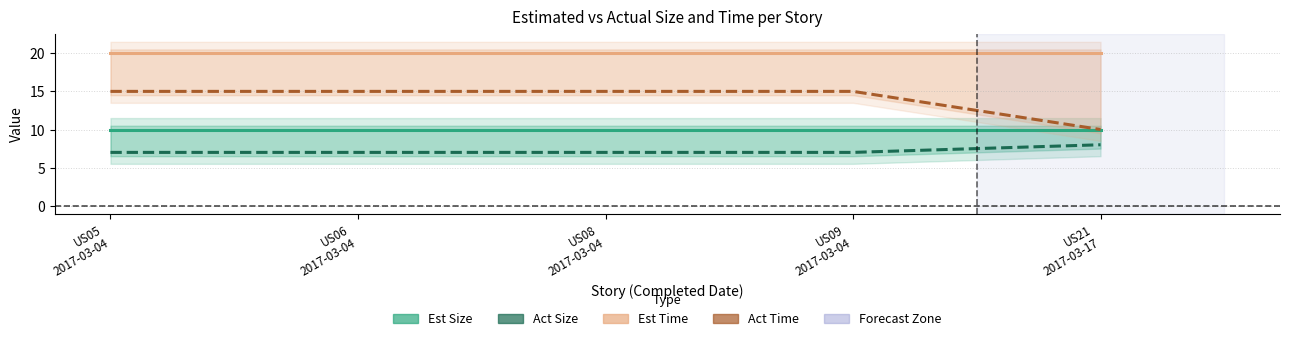

List the labels in order of Act Size value, smallest first.

US05
2017-03-04, US06
2017-03-04, US08
2017-03-04, US09
2017-03-04, US21
2017-03-17